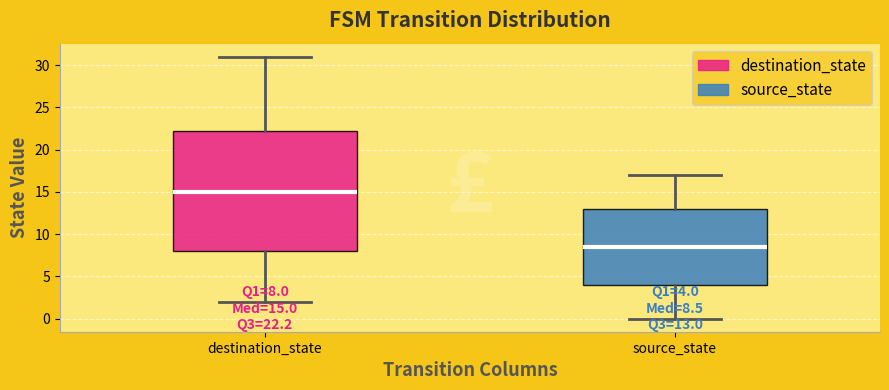

Which box's median line is the lowest?

source_state